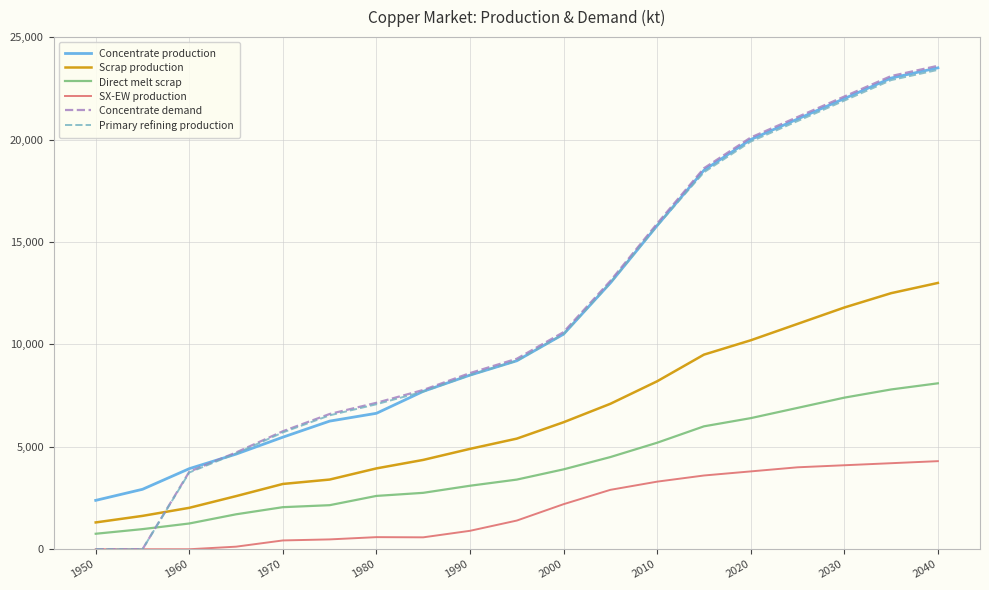

Which series has the largest range (max minus min)?

Concentrate demand